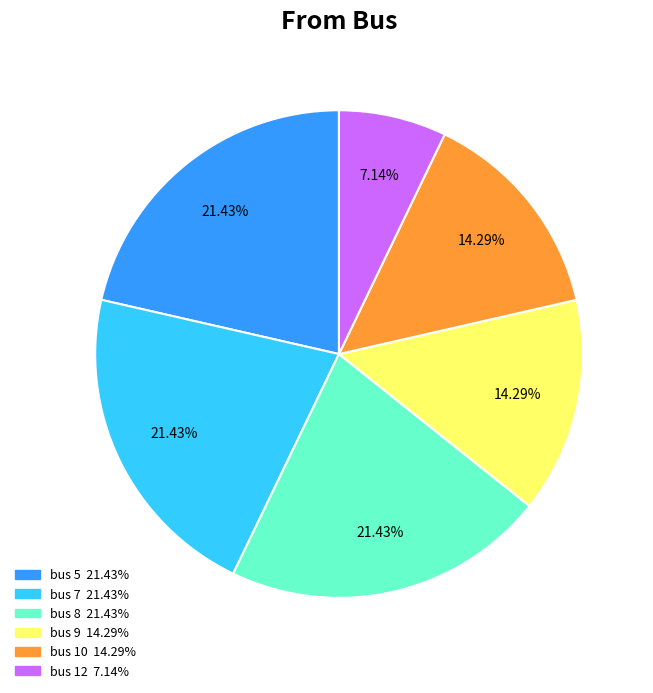

Is there a majority slice in this chart?

No